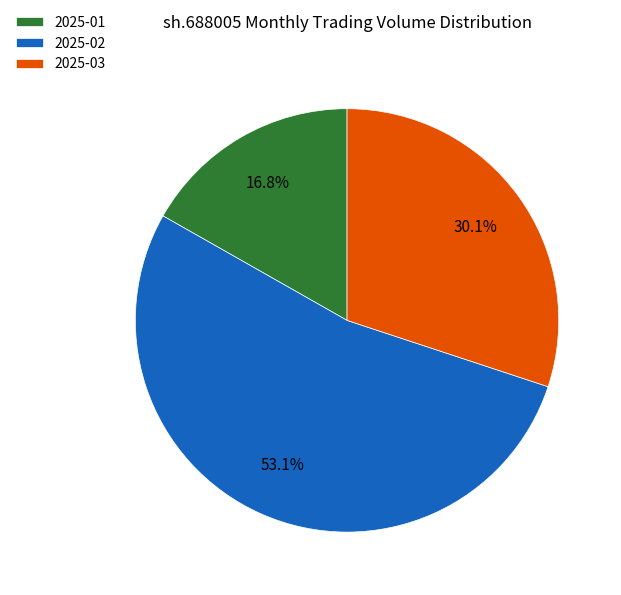

Which has a higher value, 2025-03 or 2025-02?

2025-02